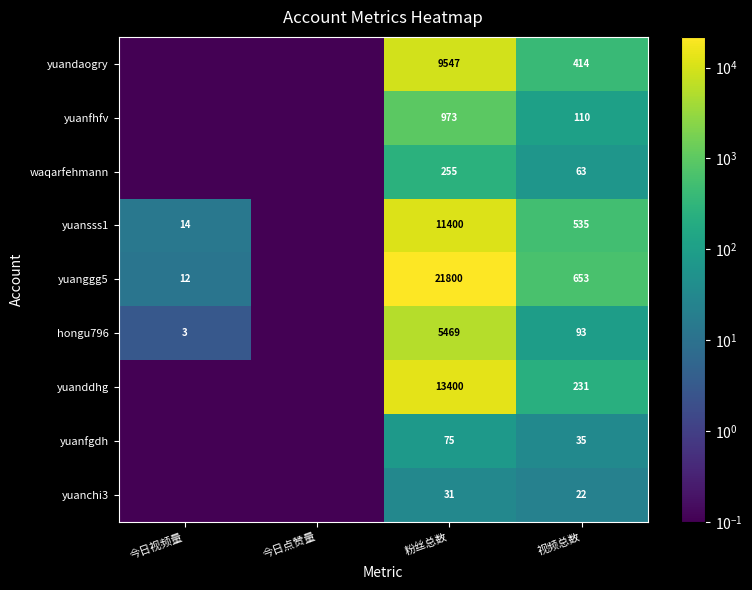

What is the difference between the hongu796 values at 粉丝总数 and 视频总数?

5376.0